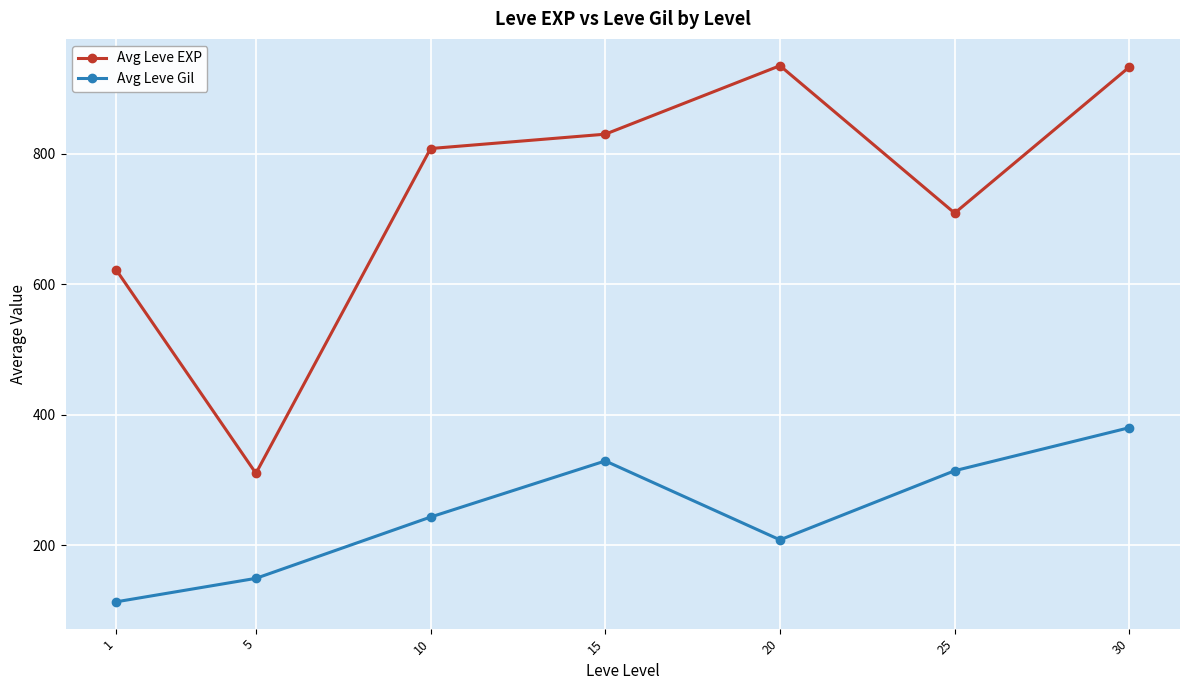

Does the chart have visible grid lines?

Yes